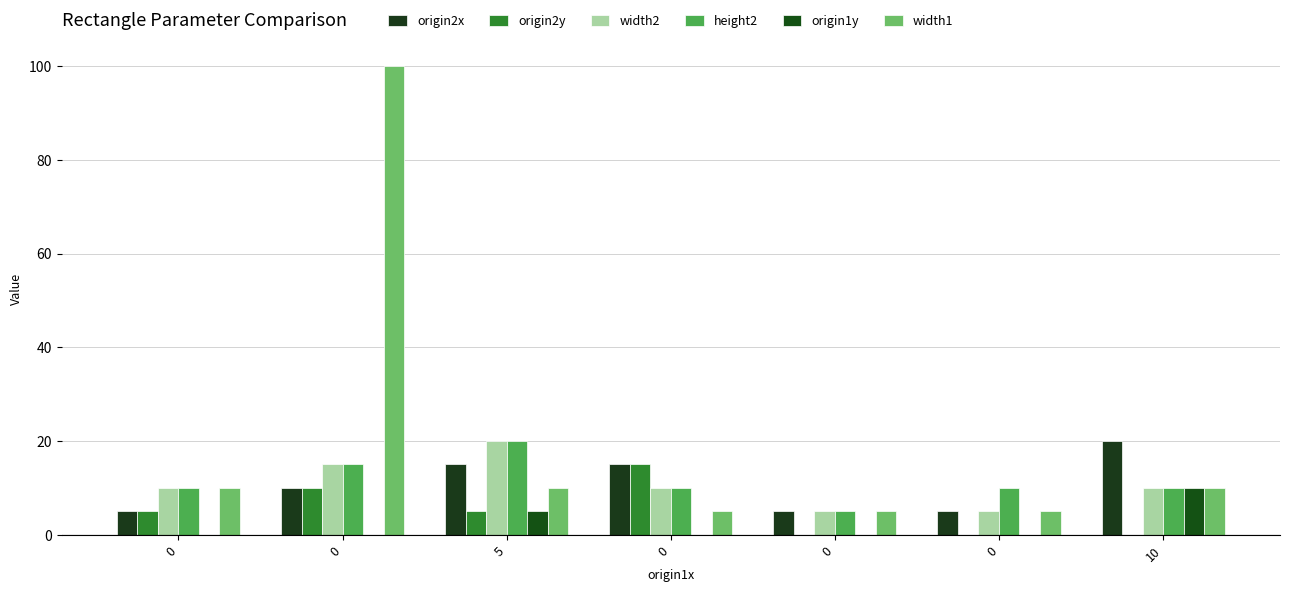

Reading left to right, extract all data points from this chart.

origin2x: 5	10	15	15	5	5	20
origin2y: 5	10	5	15	0	0	0
width2: 10	15	20	10	5	5	10
height2: 10	15	20	10	5	10	10
origin1y: 0	0	5	0	0	0	10
width1: 10	100	10	5	5	5	10